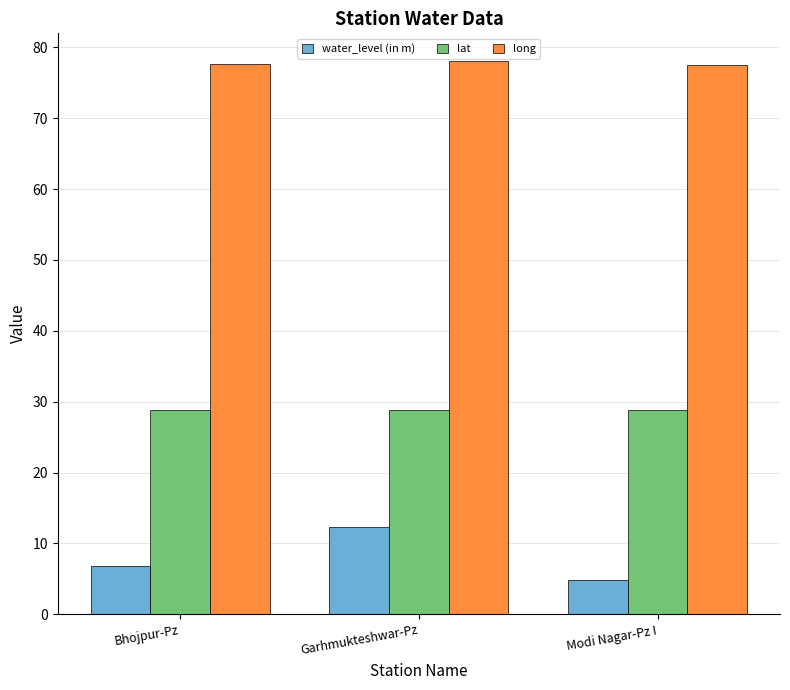

Which series has the largest range (max minus min)?

water_level (in m)